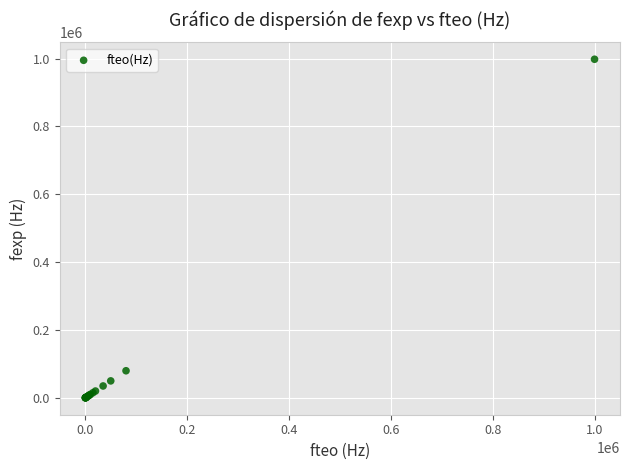

What Y value in the scatter plot is closest to 499050?

79800